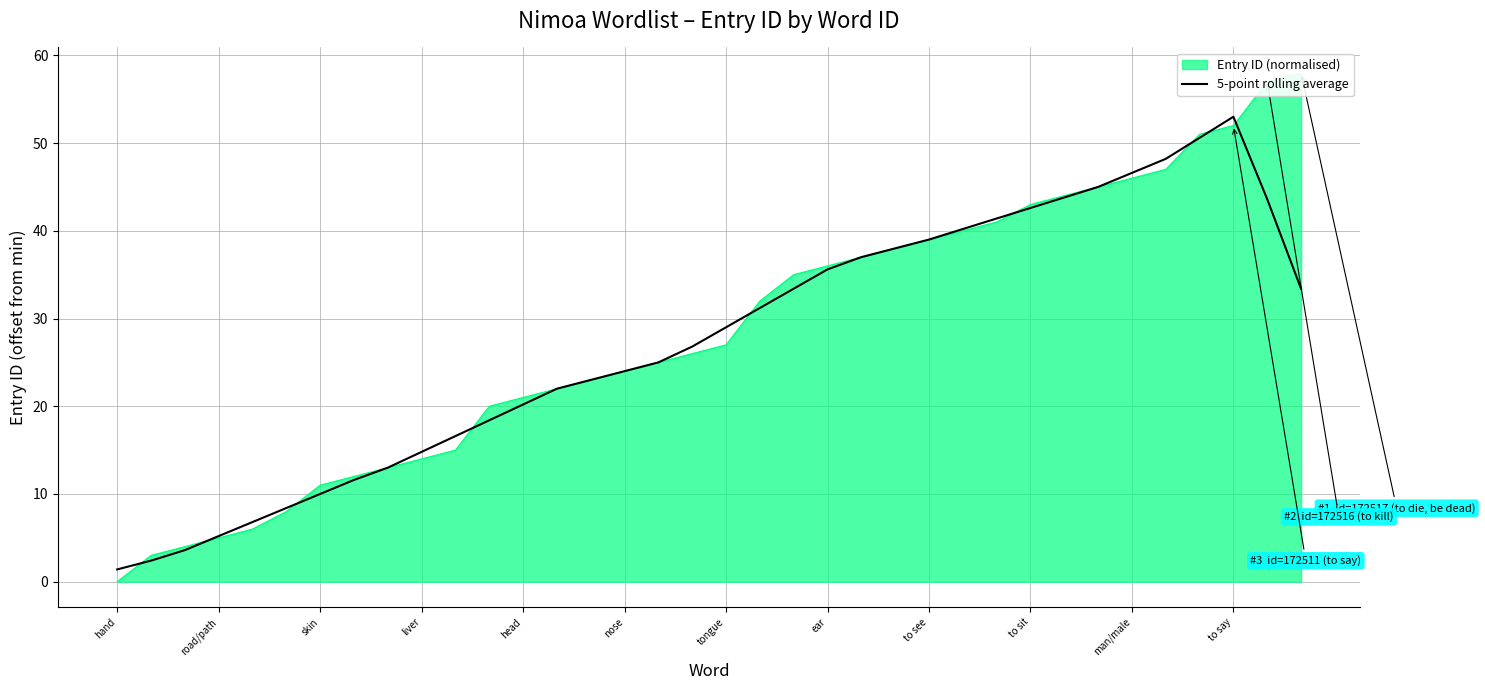

What is the maximum value for 5-point rolling average?

53.0